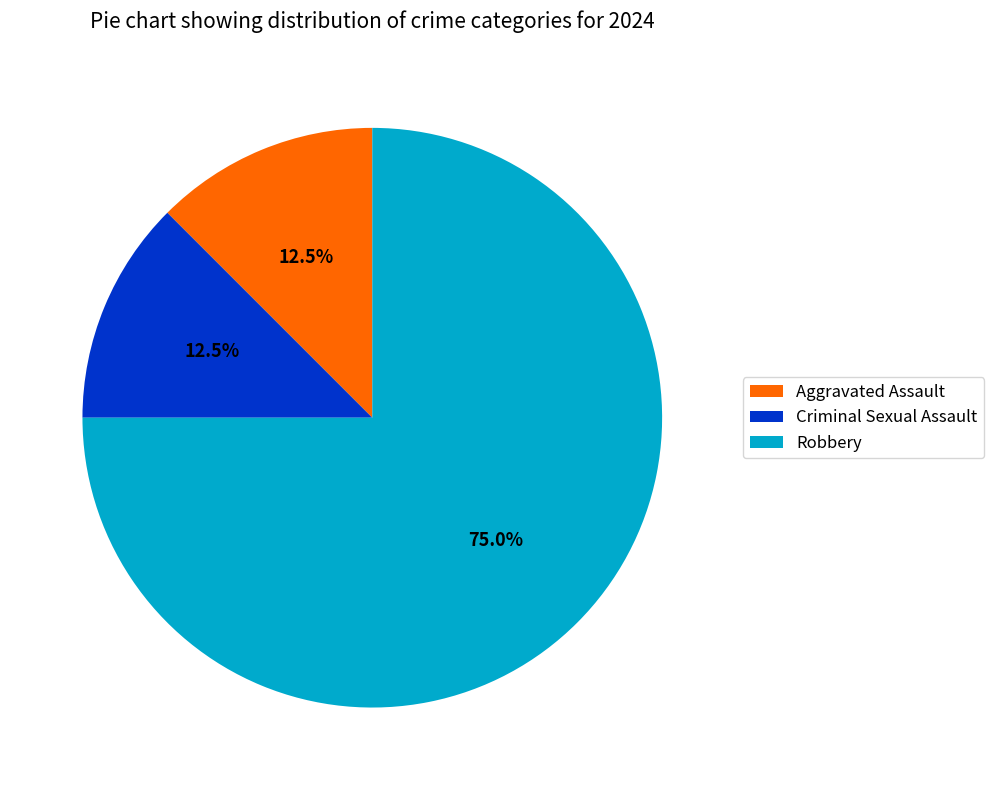

What is the ratio of the value at Criminal Sexual Assault to the value at Aggravated Assault?

1.0